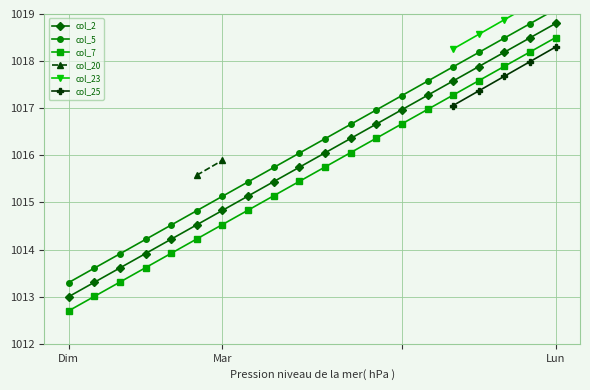

What is the difference between the highest and lowest values at 7?

0.6